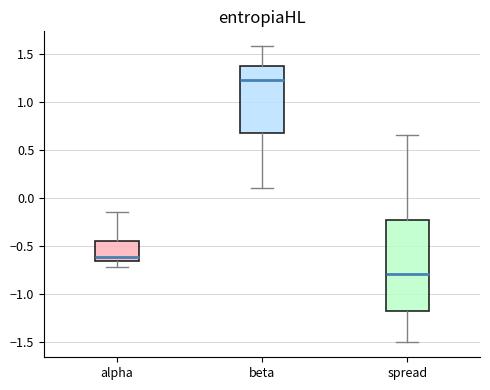

Where does the lower whisker of the box for alpha end on the y-axis? The values are not printed on the chart, so give them approximately, as read against the axis.

-0.70